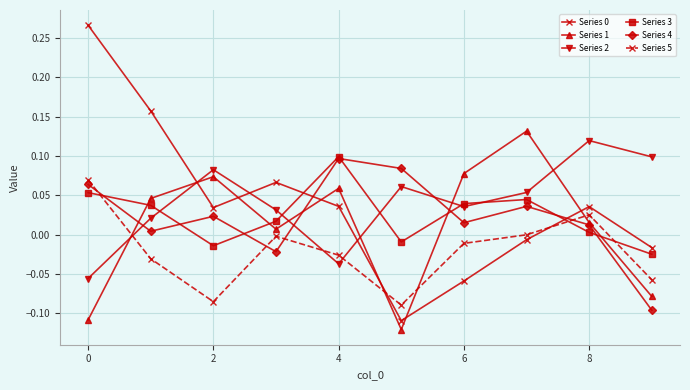

How many positive values does the Series 3 series have?

7